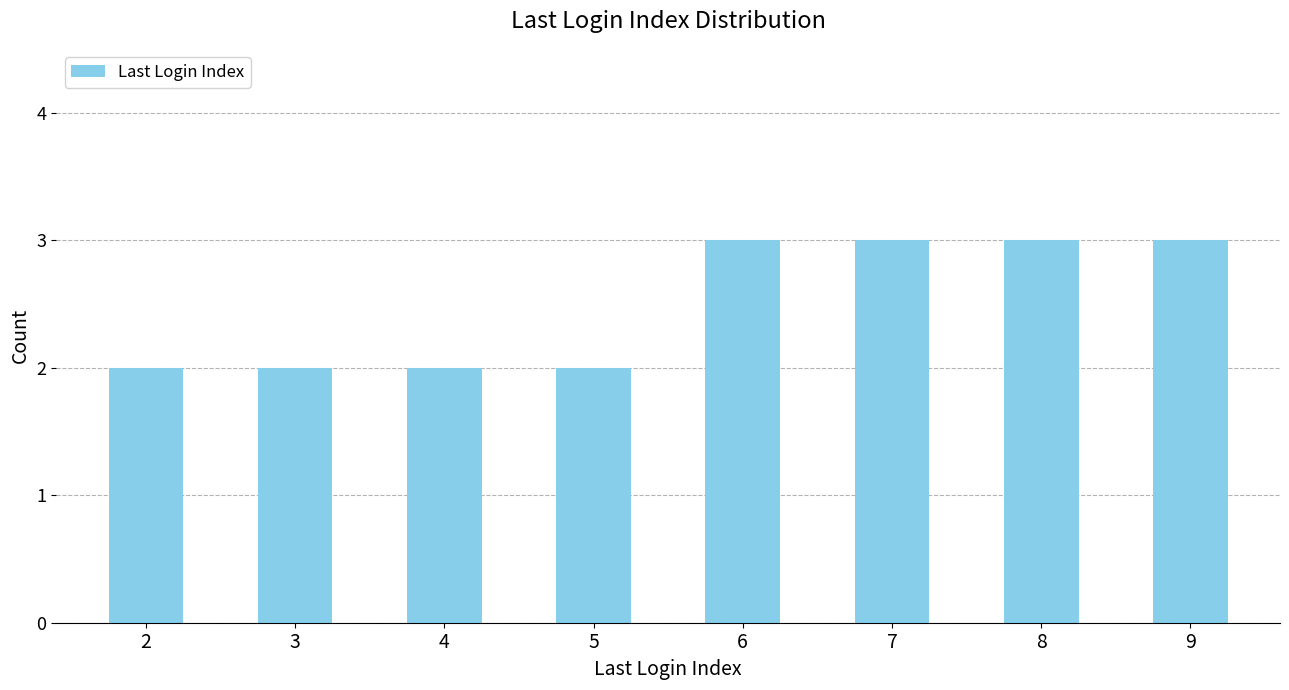

How many distinct data groups are displayed?

1